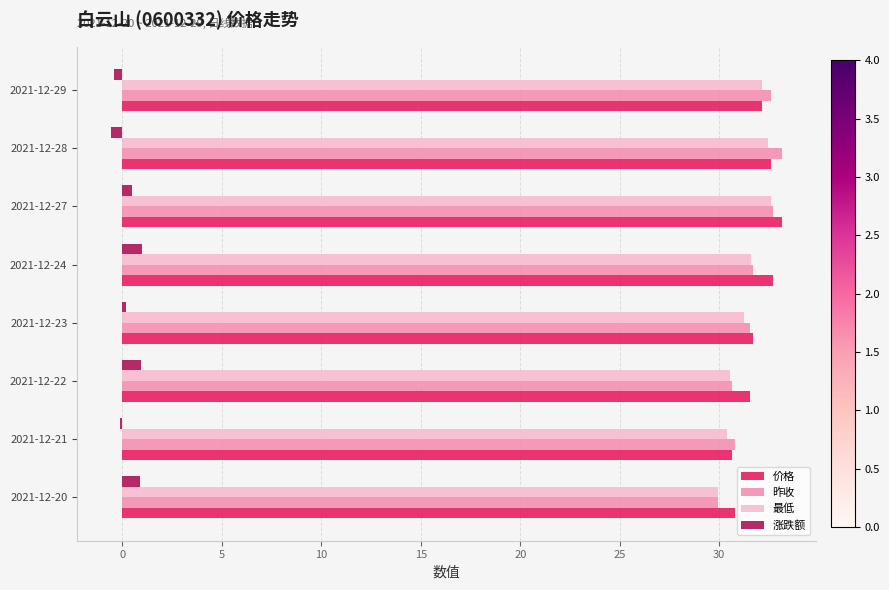

The value of 价格 at 2021-12-27 is 33.2. True or false?

True